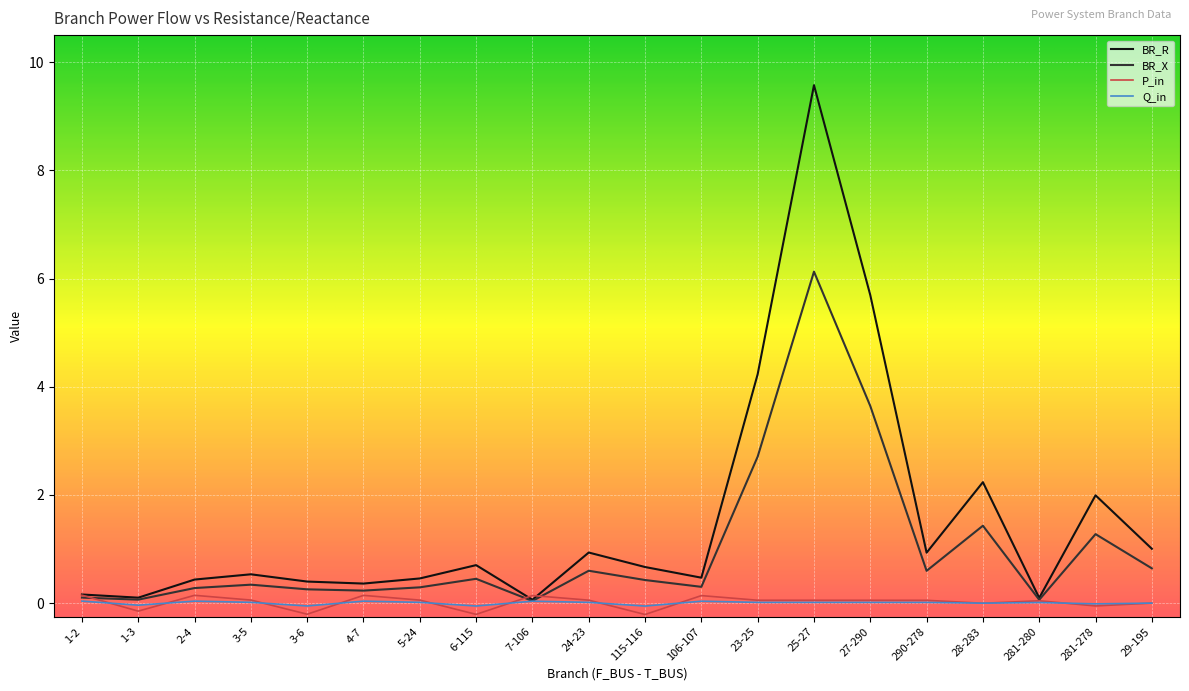

True or false: Q_in has a value of -0.1 at 3-6.

True